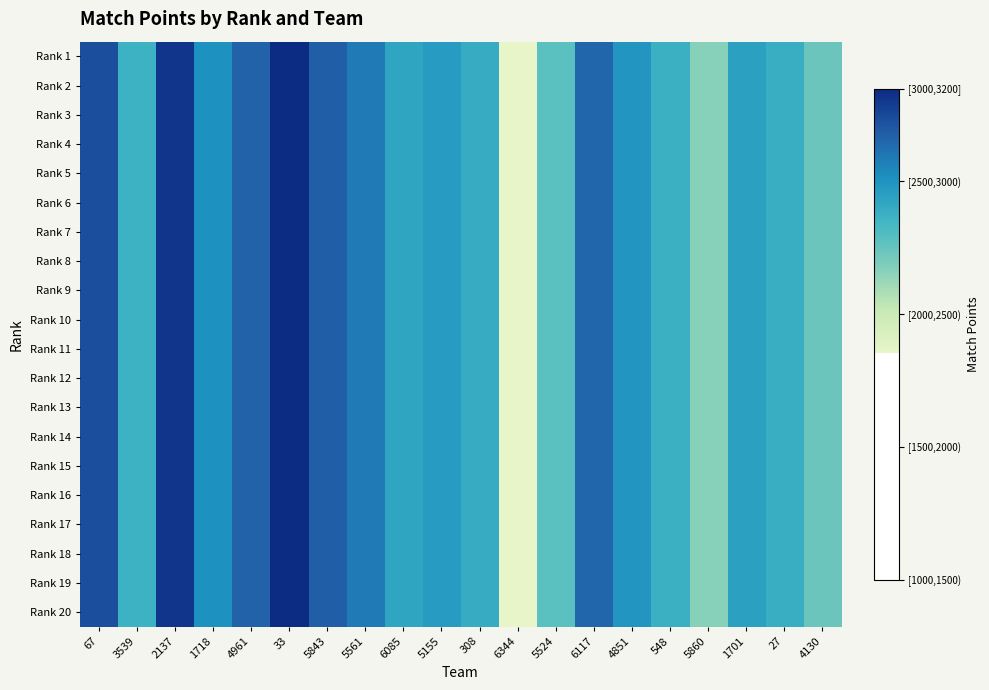

Reading right to left, what are all the values shown in this chart?

Rank 1: 4130=2484	27=2633	1701=2694	5860=2417	548=2624	4851=2743	6117=2905	5524=2529	6344=2103	308=2648	5155=2717	6085=2677	5561=2840	5843=2927	33=3097	4961=2917	1718=2763	2137=3064	3539=2616	67=2984
Rank 2: 4130=2484	27=2633	1701=2694	5860=2417	548=2624	4851=2743	6117=2905	5524=2529	6344=2103	308=2648	5155=2717	6085=2677	5561=2840	5843=2927	33=3097	4961=2917	1718=2763	2137=3064	3539=2616	67=2984
Rank 3: 4130=2484	27=2633	1701=2694	5860=2417	548=2624	4851=2743	6117=2905	5524=2529	6344=2103	308=2648	5155=2717	6085=2677	5561=2840	5843=2927	33=3097	4961=2917	1718=2763	2137=3064	3539=2616	67=2984
Rank 4: 4130=2484	27=2633	1701=2694	5860=2417	548=2624	4851=2743	6117=2905	5524=2529	6344=2103	308=2648	5155=2717	6085=2677	5561=2840	5843=2927	33=3097	4961=2917	1718=2763	2137=3064	3539=2616	67=2984
Rank 5: 4130=2484	27=2633	1701=2694	5860=2417	548=2624	4851=2743	6117=2905	5524=2529	6344=2103	308=2648	5155=2717	6085=2677	5561=2840	5843=2927	33=3097	4961=2917	1718=2763	2137=3064	3539=2616	67=2984
Rank 6: 4130=2484	27=2633	1701=2694	5860=2417	548=2624	4851=2743	6117=2905	5524=2529	6344=2103	308=2648	5155=2717	6085=2677	5561=2840	5843=2927	33=3097	4961=2917	1718=2763	2137=3064	3539=2616	67=2984
Rank 7: 4130=2484	27=2633	1701=2694	5860=2417	548=2624	4851=2743	6117=2905	5524=2529	6344=2103	308=2648	5155=2717	6085=2677	5561=2840	5843=2927	33=3097	4961=2917	1718=2763	2137=3064	3539=2616	67=2984
Rank 8: 4130=2484	27=2633	1701=2694	5860=2417	548=2624	4851=2743	6117=2905	5524=2529	6344=2103	308=2648	5155=2717	6085=2677	5561=2840	5843=2927	33=3097	4961=2917	1718=2763	2137=3064	3539=2616	67=2984
Rank 9: 4130=2484	27=2633	1701=2694	5860=2417	548=2624	4851=2743	6117=2905	5524=2529	6344=2103	308=2648	5155=2717	6085=2677	5561=2840	5843=2927	33=3097	4961=2917	1718=2763	2137=3064	3539=2616	67=2984
Rank 10: 4130=2484	27=2633	1701=2694	5860=2417	548=2624	4851=2743	6117=2905	5524=2529	6344=2103	308=2648	5155=2717	6085=2677	5561=2840	5843=2927	33=3097	4961=2917	1718=2763	2137=3064	3539=2616	67=2984
Rank 11: 4130=2484	27=2633	1701=2694	5860=2417	548=2624	4851=2743	6117=2905	5524=2529	6344=2103	308=2648	5155=2717	6085=2677	5561=2840	5843=2927	33=3097	4961=2917	1718=2763	2137=3064	3539=2616	67=2984
Rank 12: 4130=2484	27=2633	1701=2694	5860=2417	548=2624	4851=2743	6117=2905	5524=2529	6344=2103	308=2648	5155=2717	6085=2677	5561=2840	5843=2927	33=3097	4961=2917	1718=2763	2137=3064	3539=2616	67=2984
Rank 13: 4130=2484	27=2633	1701=2694	5860=2417	548=2624	4851=2743	6117=2905	5524=2529	6344=2103	308=2648	5155=2717	6085=2677	5561=2840	5843=2927	33=3097	4961=2917	1718=2763	2137=3064	3539=2616	67=2984
Rank 14: 4130=2484	27=2633	1701=2694	5860=2417	548=2624	4851=2743	6117=2905	5524=2529	6344=2103	308=2648	5155=2717	6085=2677	5561=2840	5843=2927	33=3097	4961=2917	1718=2763	2137=3064	3539=2616	67=2984
Rank 15: 4130=2484	27=2633	1701=2694	5860=2417	548=2624	4851=2743	6117=2905	5524=2529	6344=2103	308=2648	5155=2717	6085=2677	5561=2840	5843=2927	33=3097	4961=2917	1718=2763	2137=3064	3539=2616	67=2984
Rank 16: 4130=2484	27=2633	1701=2694	5860=2417	548=2624	4851=2743	6117=2905	5524=2529	6344=2103	308=2648	5155=2717	6085=2677	5561=2840	5843=2927	33=3097	4961=2917	1718=2763	2137=3064	3539=2616	67=2984
Rank 17: 4130=2484	27=2633	1701=2694	5860=2417	548=2624	4851=2743	6117=2905	5524=2529	6344=2103	308=2648	5155=2717	6085=2677	5561=2840	5843=2927	33=3097	4961=2917	1718=2763	2137=3064	3539=2616	67=2984
Rank 18: 4130=2484	27=2633	1701=2694	5860=2417	548=2624	4851=2743	6117=2905	5524=2529	6344=2103	308=2648	5155=2717	6085=2677	5561=2840	5843=2927	33=3097	4961=2917	1718=2763	2137=3064	3539=2616	67=2984
Rank 19: 4130=2484	27=2633	1701=2694	5860=2417	548=2624	4851=2743	6117=2905	5524=2529	6344=2103	308=2648	5155=2717	6085=2677	5561=2840	5843=2927	33=3097	4961=2917	1718=2763	2137=3064	3539=2616	67=2984
Rank 20: 4130=2484	27=2633	1701=2694	5860=2417	548=2624	4851=2743	6117=2905	5524=2529	6344=2103	308=2648	5155=2717	6085=2677	5561=2840	5843=2927	33=3097	4961=2917	1718=2763	2137=3064	3539=2616	67=2984